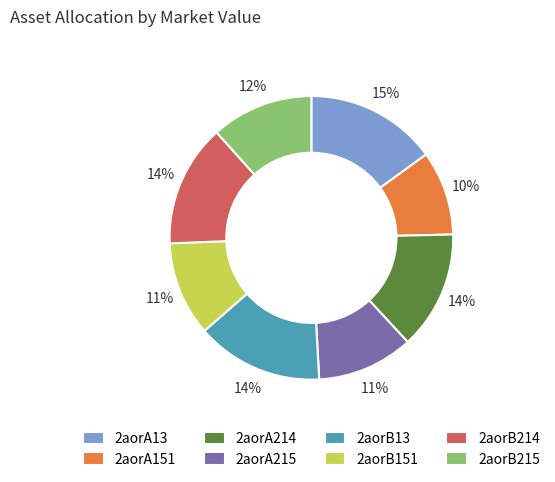

What percentage is the 2aorB214 slice, to the nearest percent?

14%